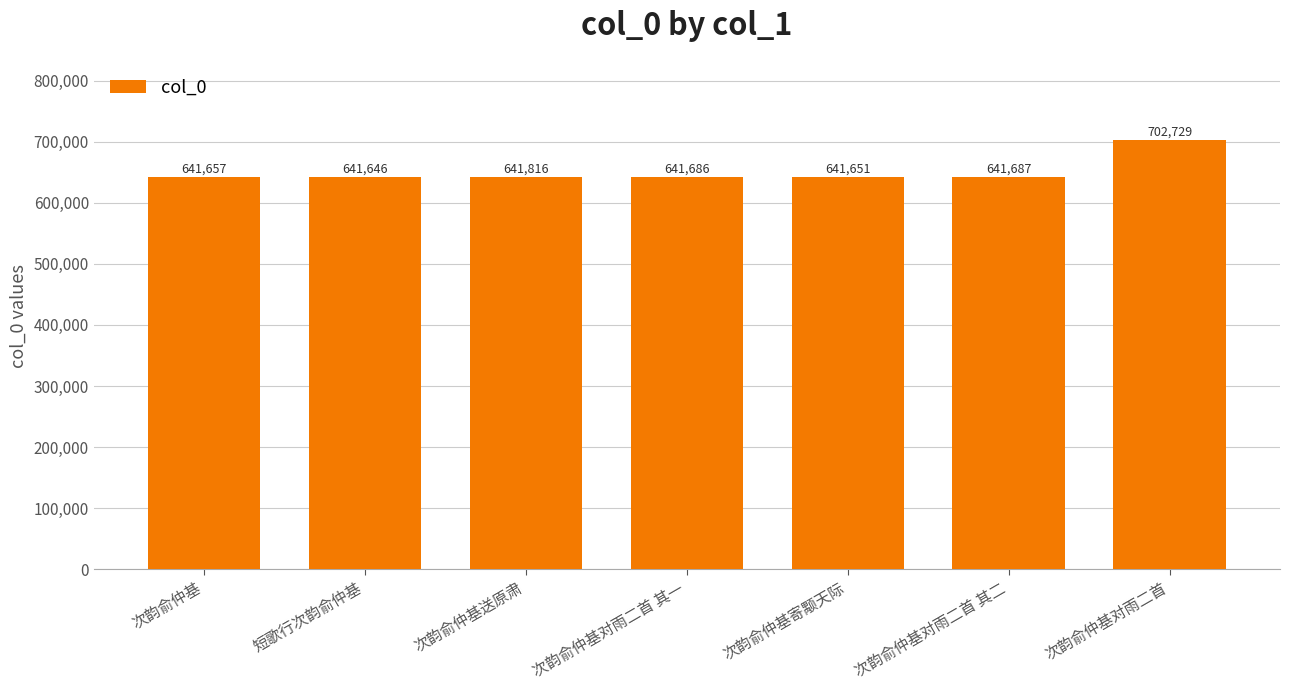

Count the number of categories in the chart.

7